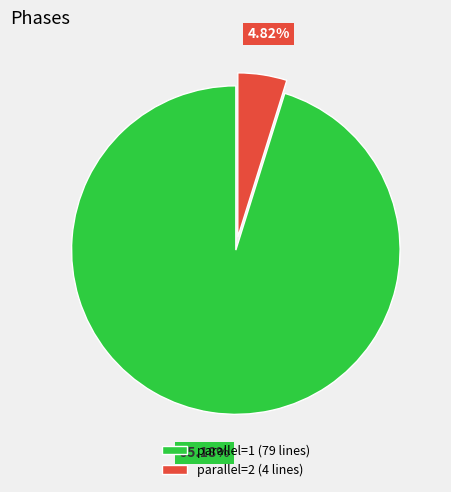

Rank the categories by value from highest to lowest.

parallel=1 (79 lines), parallel=2 (4 lines)